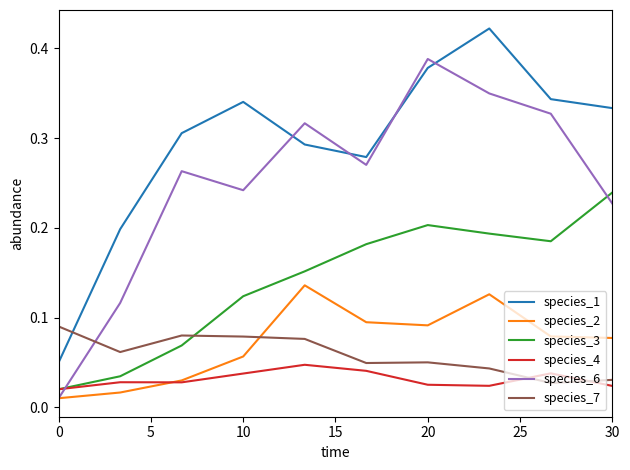

True or false: species_2 and species_1 cross at least once.

False